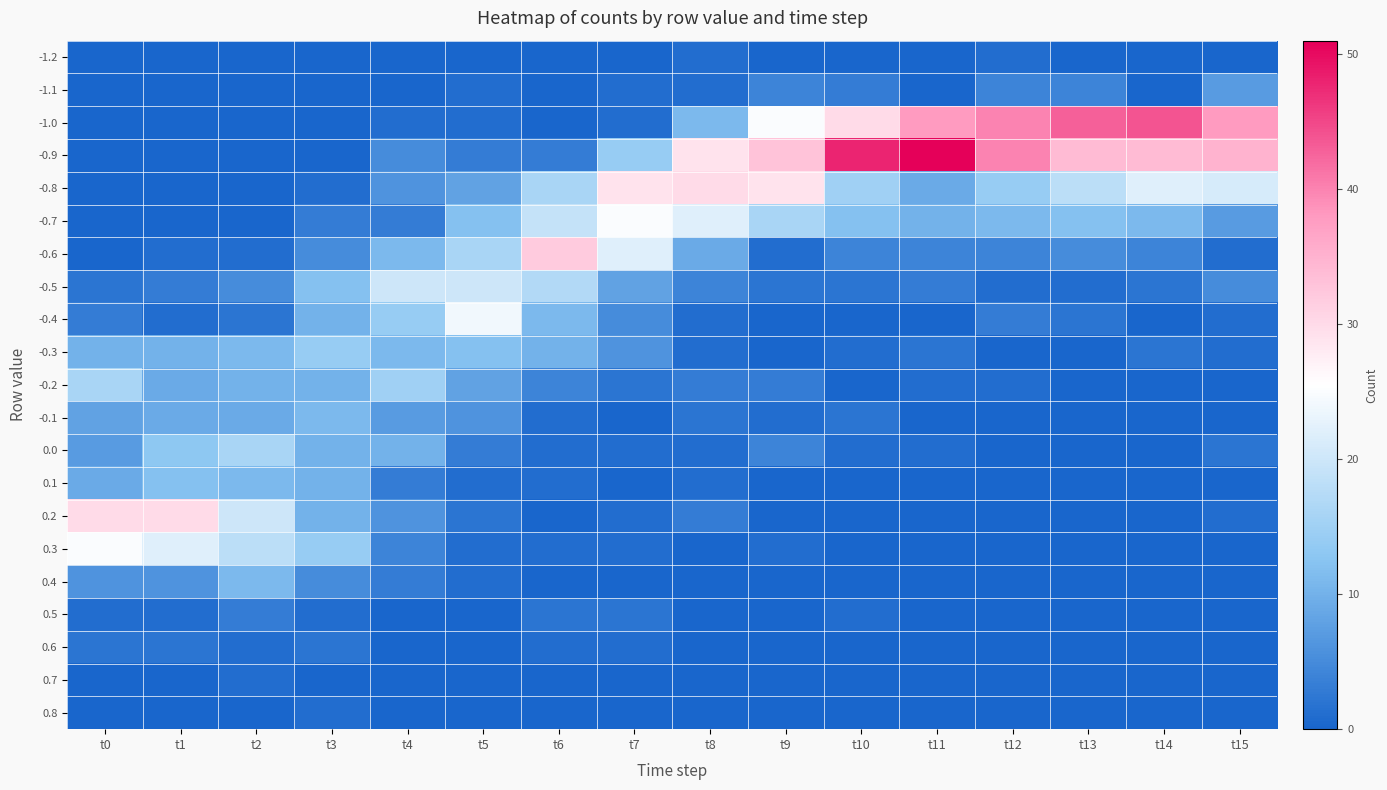

Reading right to left, list all the values displayed in this chart.

-1.2: t15=0	t14=0	t13=0	t12=1	t11=0	t10=0	t9=0	t8=1	t7=0	t6=0	t5=0	t4=0	t3=0	t2=0	t1=0	t0=0
-1.1: t15=7	t14=0	t13=4	t12=4	t11=0	t10=3	t9=4	t8=1	t7=1	t6=0	t5=1	t4=0	t3=0	t2=0	t1=0	t0=0
-1.0: t15=38	t14=44	t13=43	t12=40	t11=38	t10=30	t9=25	t8=11	t7=1	t6=0	t5=1	t4=1	t3=0	t2=0	t1=0	t0=0
-0.9: t15=35	t14=34	t13=34	t12=40	t11=51	t10=48	t9=33	t8=29	t7=14	t6=3	t5=3	t4=5	t3=0	t2=0	t1=0	t0=0
-0.8: t15=21	t14=22	t13=18	t12=14	t11=9	t10=15	t9=29	t8=30	t7=29	t6=16	t5=8	t4=6	t3=1	t2=0	t1=0	t0=0
-0.7: t15=7	t14=11	t13=12	t12=11	t11=10	t10=12	t9=16	t8=22	t7=25	t6=19	t5=12	t4=3	t3=3	t2=0	t1=0	t0=0
-0.6: t15=1	t14=4	t13=5	t12=4	t11=4	t10=4	t9=1	t8=9	t7=22	t6=32	t5=16	t4=11	t3=5	t2=1	t1=1	t0=0
-0.5: t15=5	t14=2	t13=1	t12=1	t11=3	t10=2	t9=2	t8=4	t7=8	t6=17	t5=20	t4=20	t3=12	t2=5	t1=3	t0=2
-0.4: t15=1	t14=0	t13=2	t12=3	t11=0	t10=0	t9=0	t8=1	t7=5	t6=11	t5=24	t4=14	t3=10	t2=2	t1=1	t0=3
-0.3: t15=1	t14=2	t13=0	t12=0	t11=2	t10=1	t9=0	t8=1	t7=6	t6=10	t5=12	t4=11	t3=14	t2=11	t1=10	t0=10
-0.2: t15=0	t14=0	t13=0	t12=1	t11=1	t10=0	t9=3	t8=3	t7=2	t6=4	t5=8	t4=15	t3=10	t2=10	t1=9	t0=16
-0.1: t15=0	t14=0	t13=0	t12=0	t11=0	t10=2	t9=1	t8=2	t7=0	t6=1	t5=6	t4=7	t3=11	t2=9	t1=9	t0=8
0.0: t15=2	t14=0	t13=0	t12=0	t11=1	t10=1	t9=4	t8=1	t7=1	t6=1	t5=3	t4=10	t3=10	t2=16	t1=13	t0=7
0.1: t15=0	t14=0	t13=0	t12=0	t11=0	t10=0	t9=0	t8=1	t7=0	t6=1	t5=1	t4=3	t3=10	t2=11	t1=12	t0=9
0.2: t15=1	t14=0	t13=0	t12=0	t11=0	t10=0	t9=0	t8=3	t7=1	t6=0	t5=2	t4=6	t3=10	t2=20	t1=30	t0=30
0.3: t15=0	t14=0	t13=0	t12=0	t11=0	t10=0	t9=1	t8=0	t7=1	t6=1	t5=1	t4=4	t3=14	t2=18	t1=22	t0=25
0.4: t15=0	t14=0	t13=0	t12=0	t11=0	t10=0	t9=0	t8=0	t7=0	t6=0	t5=1	t4=3	t3=5	t2=11	t1=6	t0=6
0.5: t15=0	t14=0	t13=0	t12=0	t11=0	t10=1	t9=0	t8=0	t7=2	t6=2	t5=0	t4=0	t3=1	t2=3	t1=1	t0=1
0.6: t15=0	t14=0	t13=0	t12=0	t11=0	t10=0	t9=0	t8=0	t7=1	t6=1	t5=0	t4=0	t3=2	t2=1	t1=2	t0=2
0.7: t15=0	t14=0	t13=0	t12=0	t11=0	t10=0	t9=0	t8=0	t7=0	t6=0	t5=0	t4=0	t3=0	t2=1	t1=0	t0=0
0.8: t15=0	t14=0	t13=0	t12=0	t11=0	t10=0	t9=0	t8=0	t7=0	t6=0	t5=0	t4=0	t3=1	t2=0	t1=0	t0=0